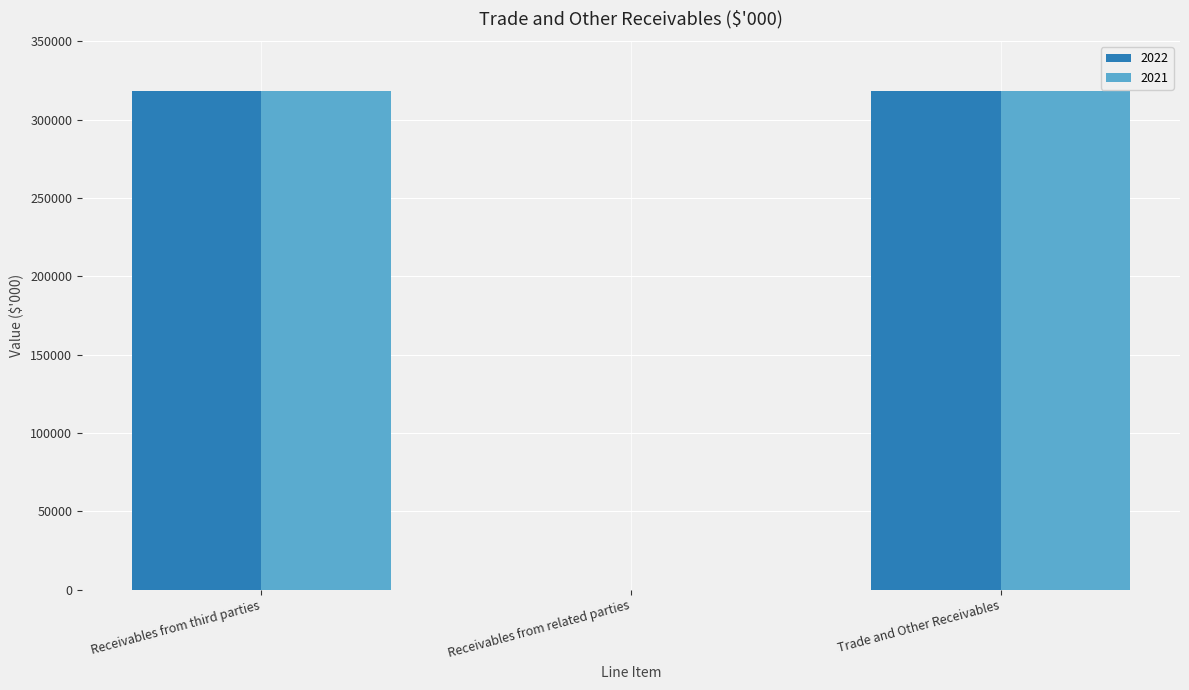

Read the 2022 value at Receivables from third parties, to the nearest 10.

318290